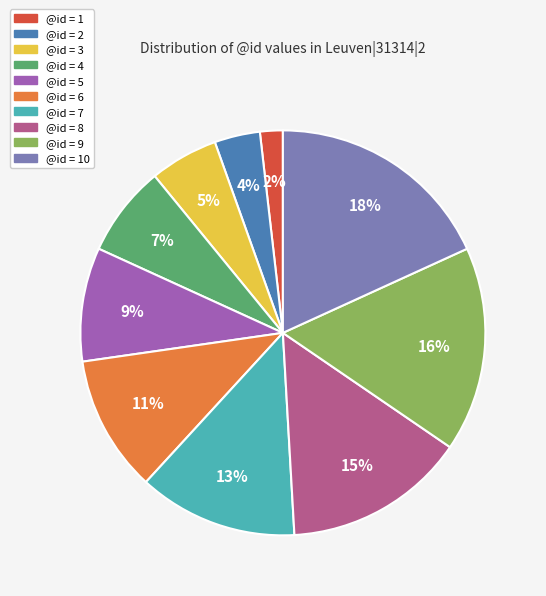

Is there a majority slice in this chart?

No